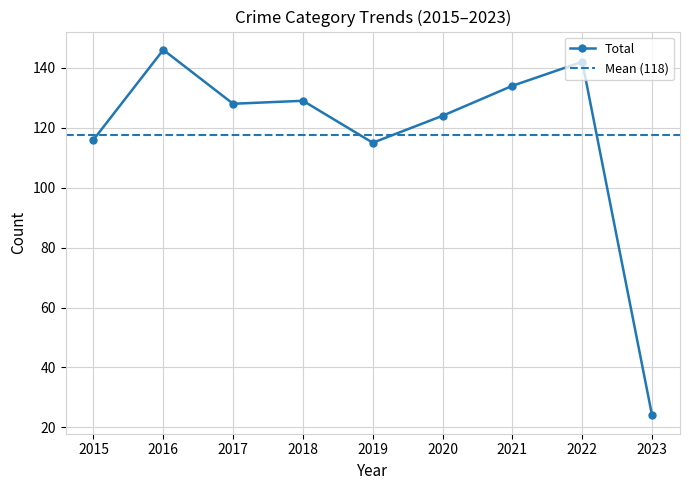

What is the lowest value of the Total series?

24